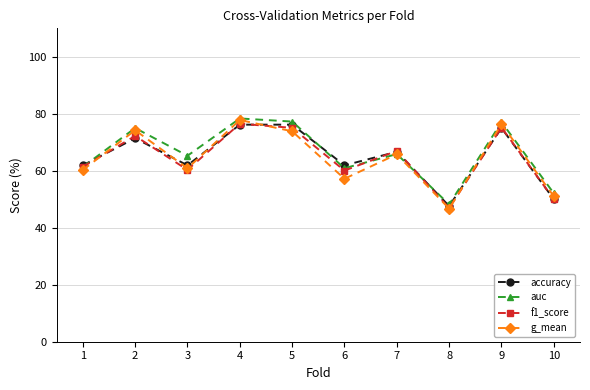

List the labels in order of g_mean value, largest first.

4, 9, 2, 5, 7, 3, 1, 6, 10, 8